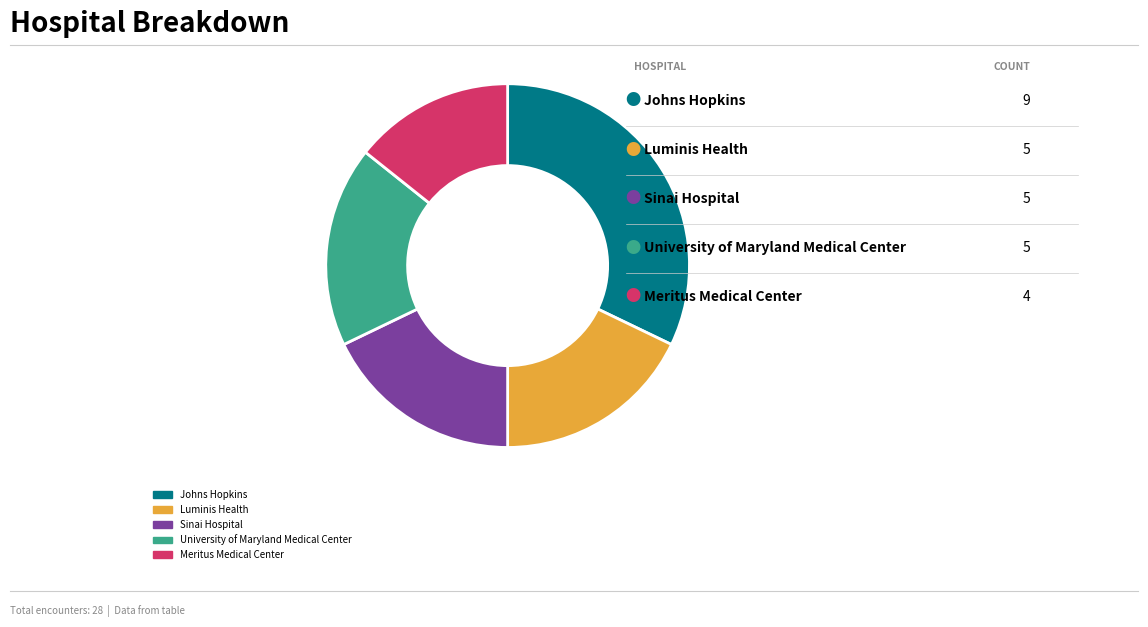

Do Luminis Health and Sinai Hospital together represent more than half of the pie?

No